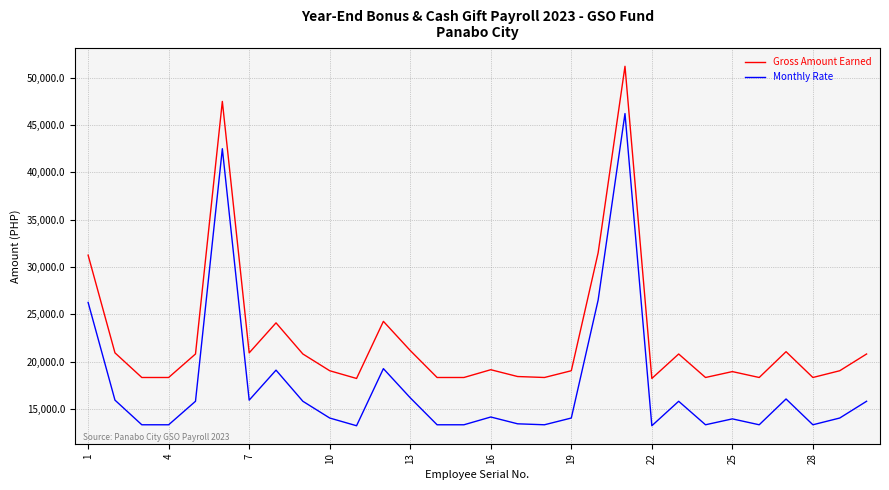

True or false: Monthly Rate and Gross Amount Earned intersect in this chart.

False